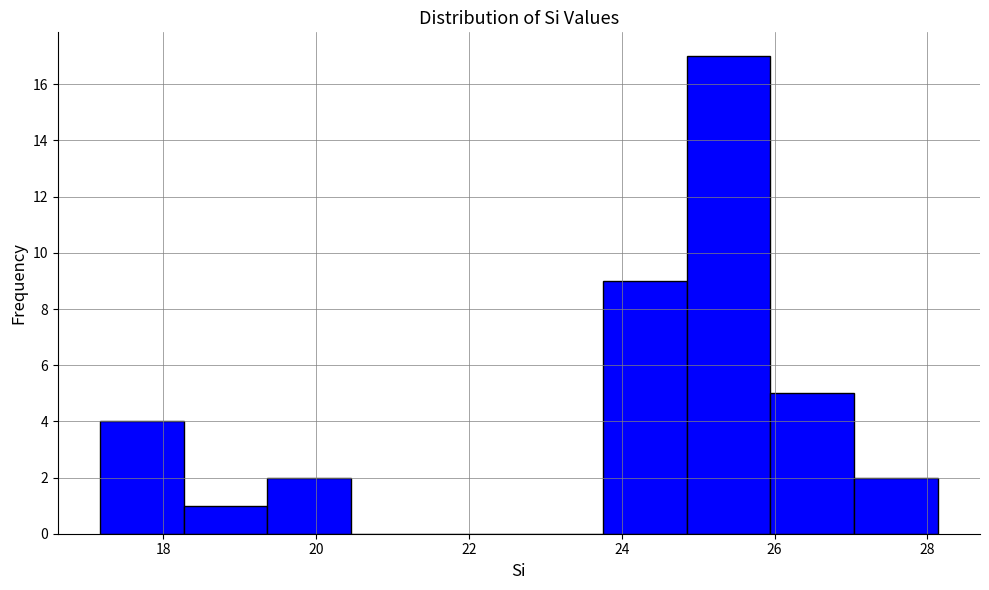

How tall is the bar that spans 24.8 to 26.0 on the x-axis? Neither the bar edges nor the heights are printed on the chart, so give them approximately, as read against the axes.

17